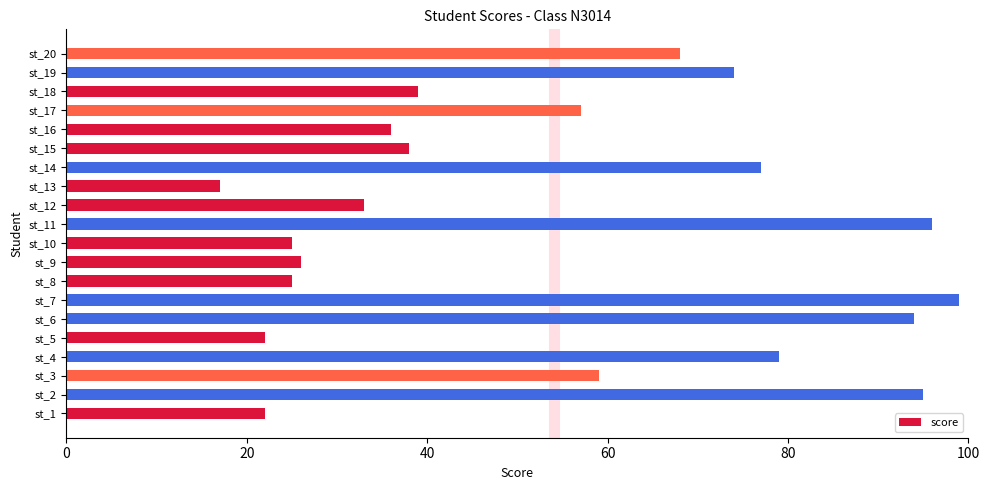

What is the change in value from st_11 to st_16?

-60